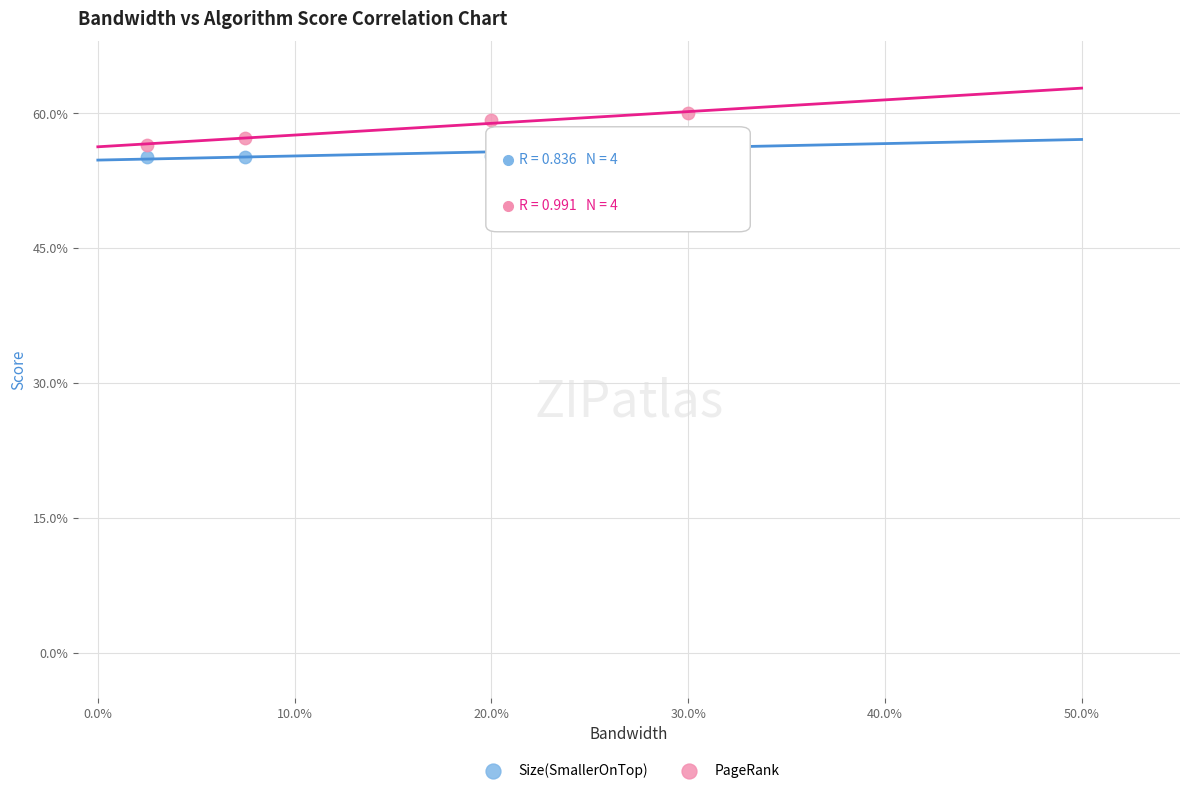

What are all the series names shown in the legend?

Size(SmallerOnTop), PageRank